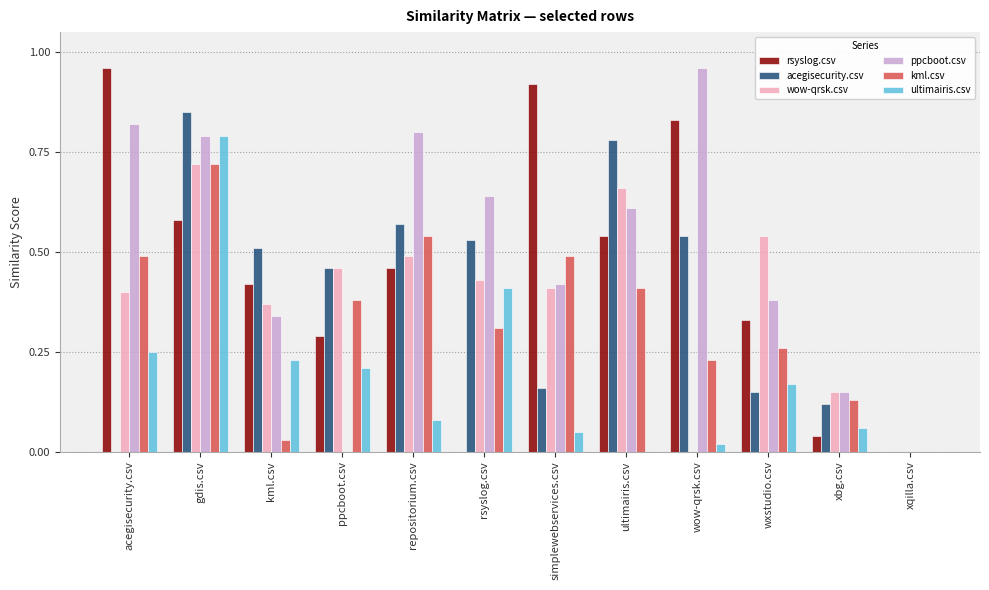

How many series are shown in this chart?

6